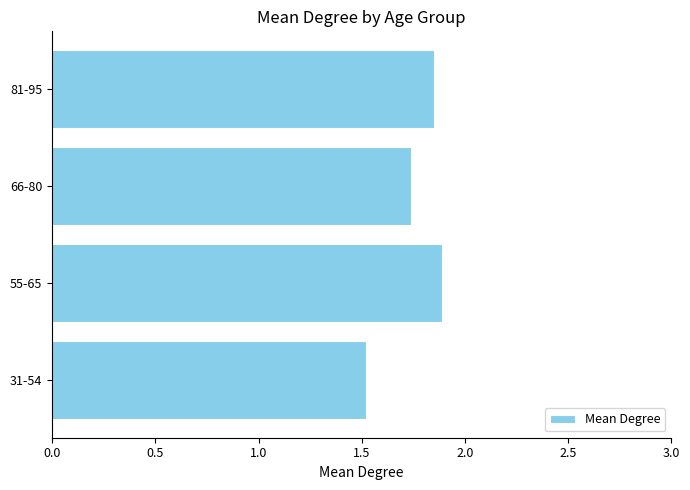

What is the average value?

1.8